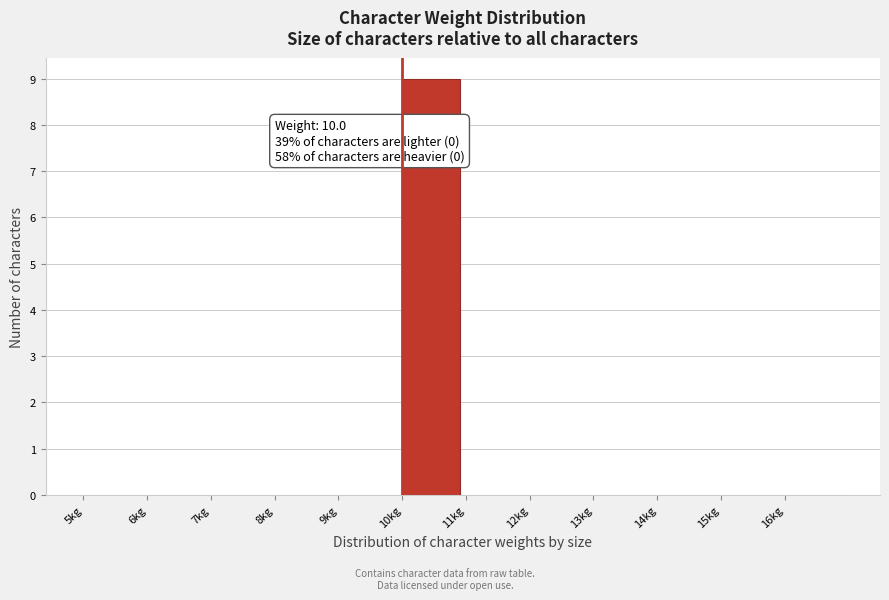

Over which range of the x-axis is the bar tallest?

10 to 11